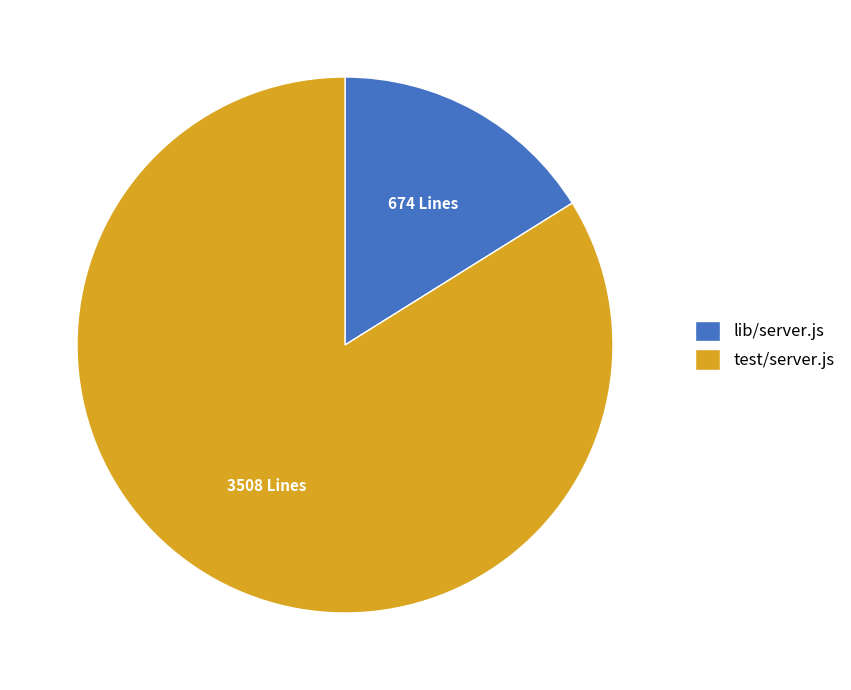

Count the number of slices in the pie.

2